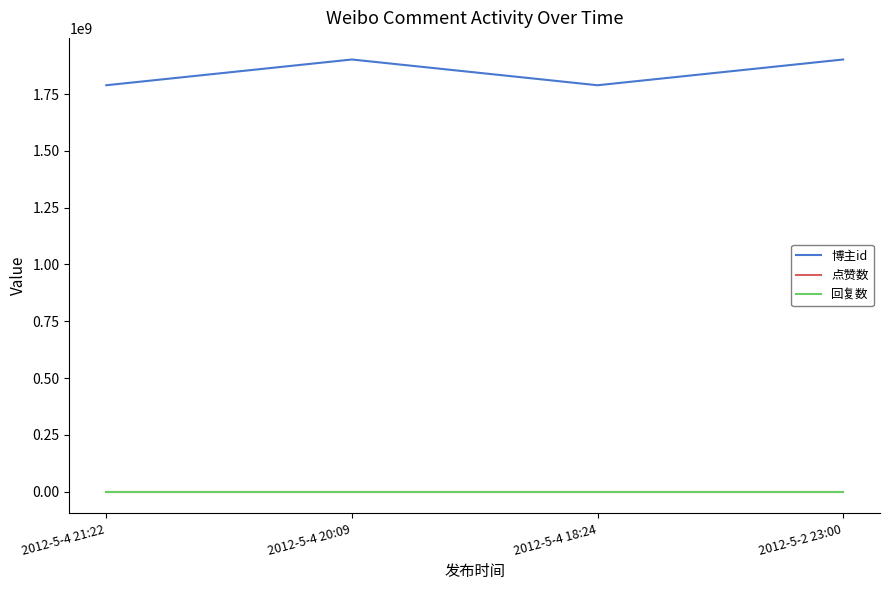

Does the chart display data point markers on the line(s)?

No